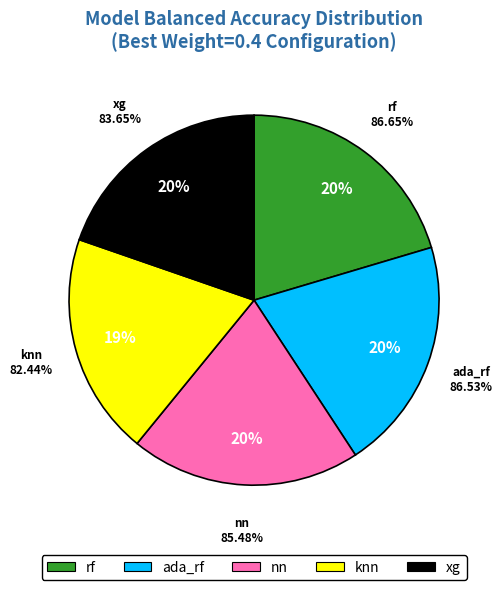

True or false: rf accounts for 20% of the total.

True